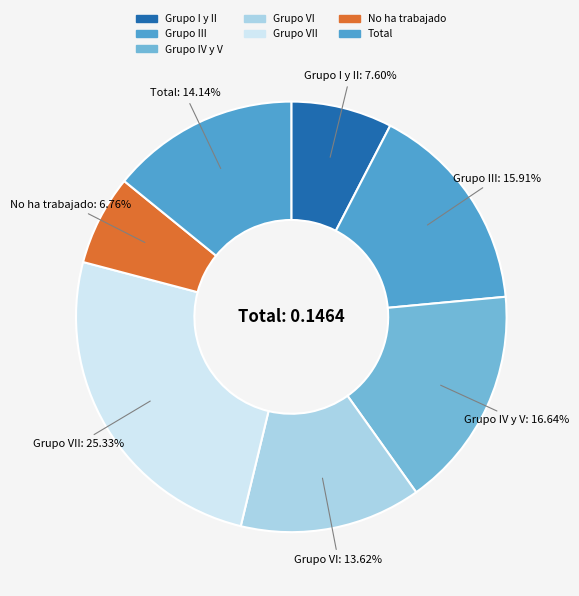

How many segments does this pie chart have?

7